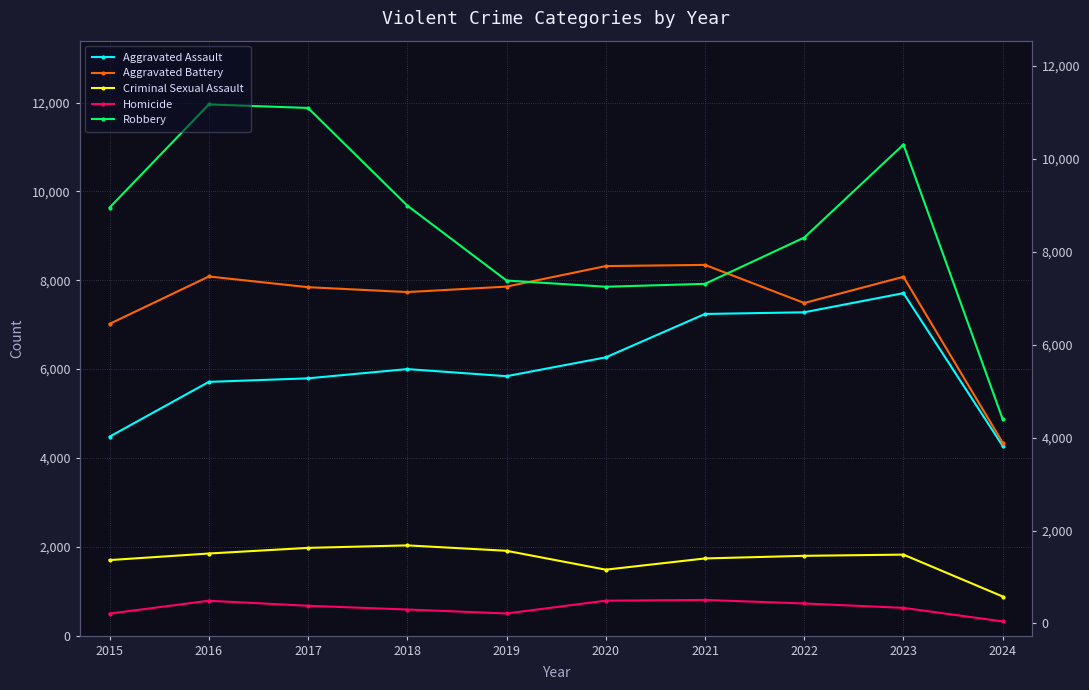

At which label does Robbery first exceed 9638?

2016